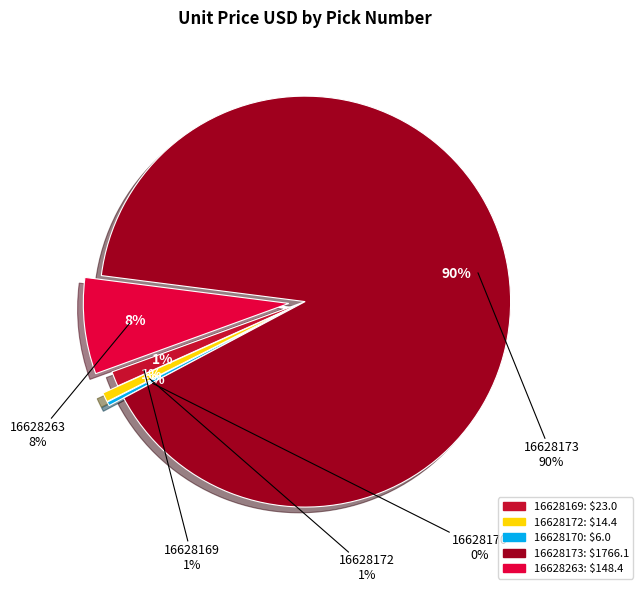

What is the change in value from 16628169 to 16628263?

+125.3